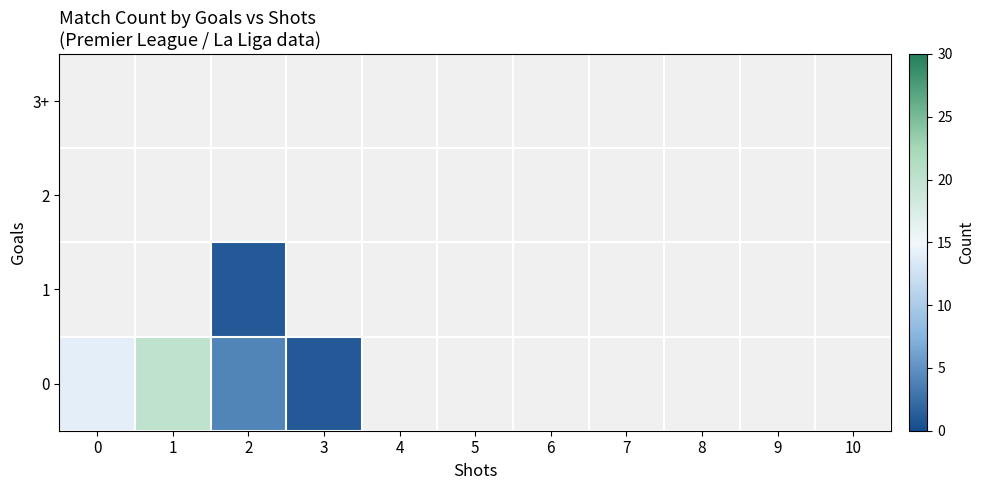

At which category does the chart reach its minimum across all series?

3